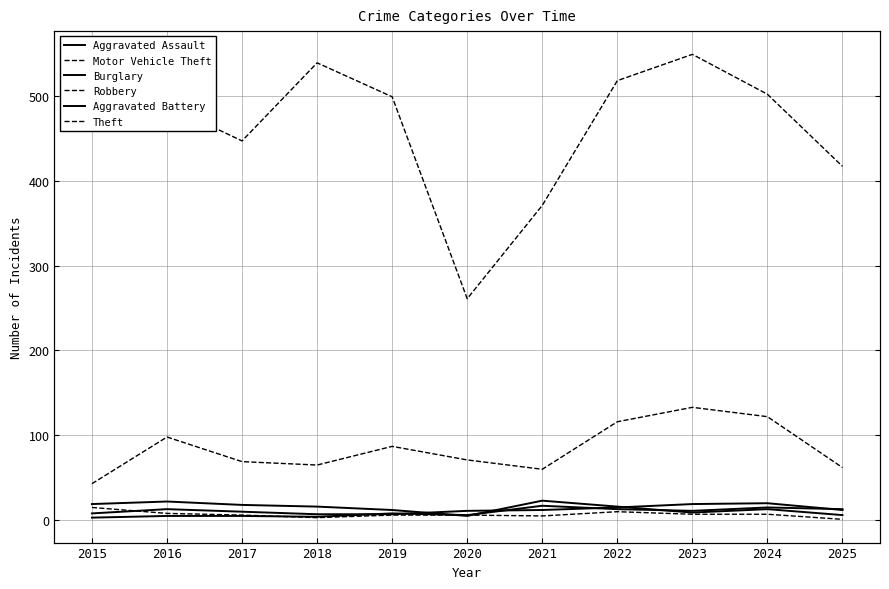

List the labels in order of Motor Vehicle Theft value, largest first.

2023, 2024, 2022, 2016, 2019, 2020, 2017, 2018, 2025, 2021, 2015